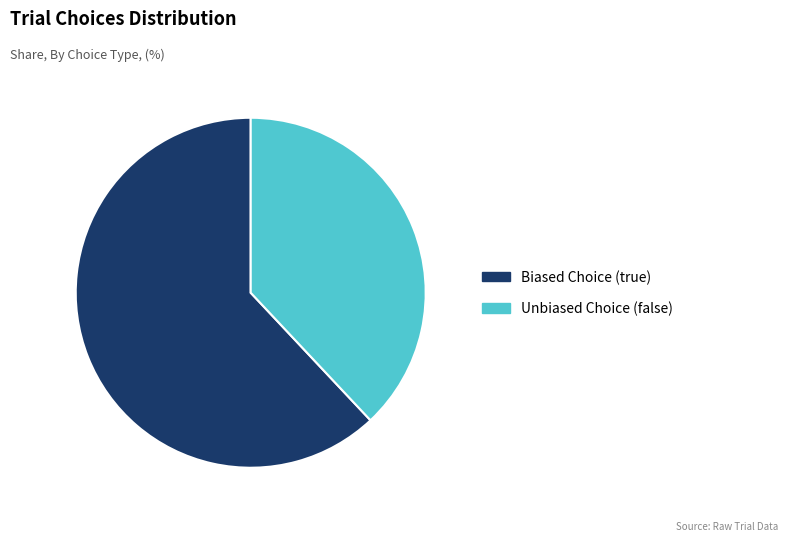

Does any single category account for the majority?

Yes